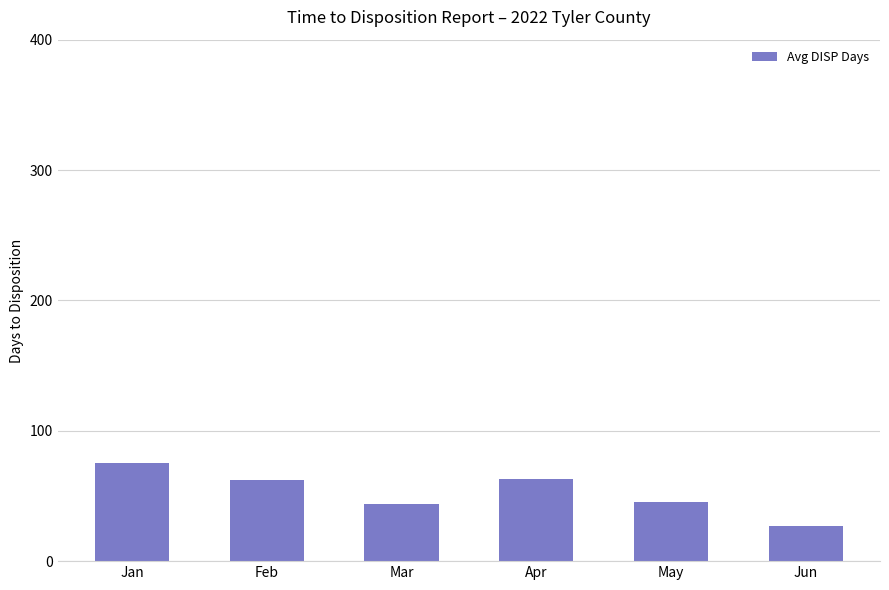

Are the bars horizontal?

No